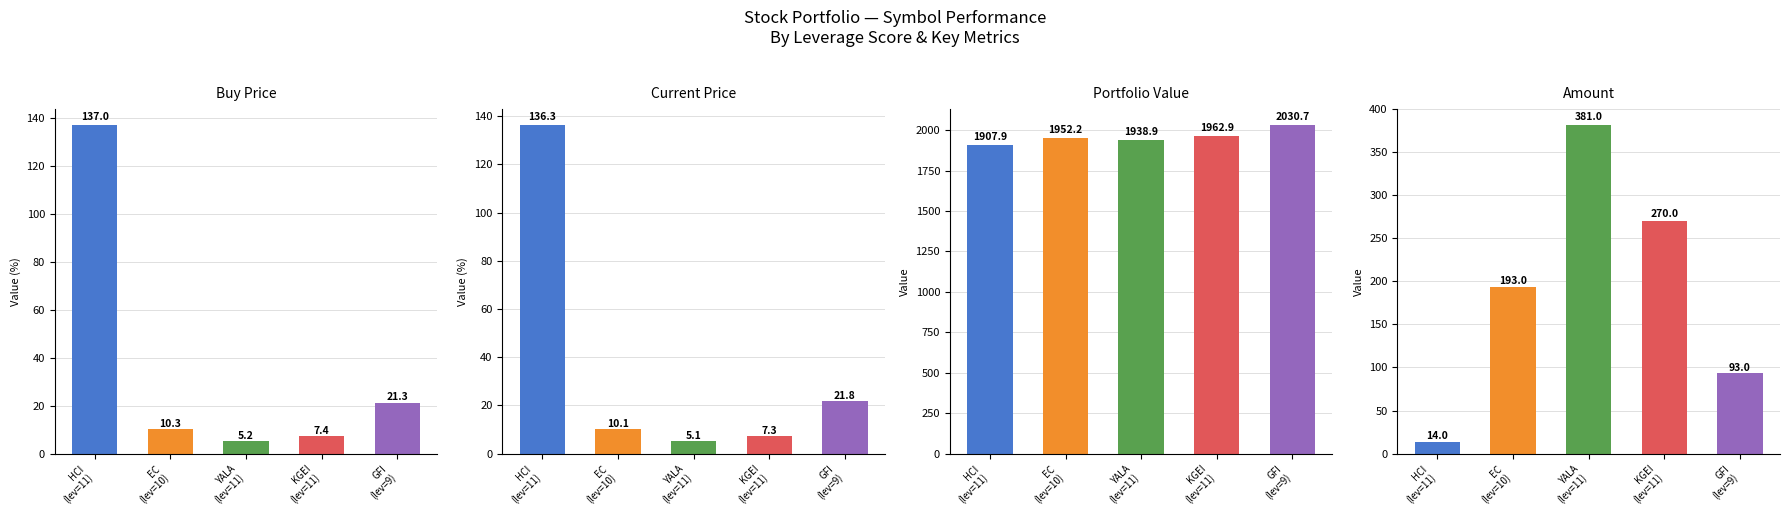

What are all the series names shown in the legend?

price_buy, price_cur, value, amount